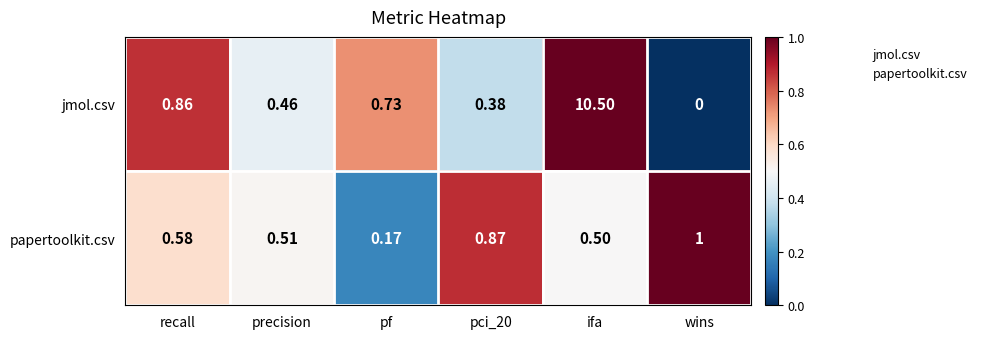

Where is jmol.csv nearest to the value 5?

recall